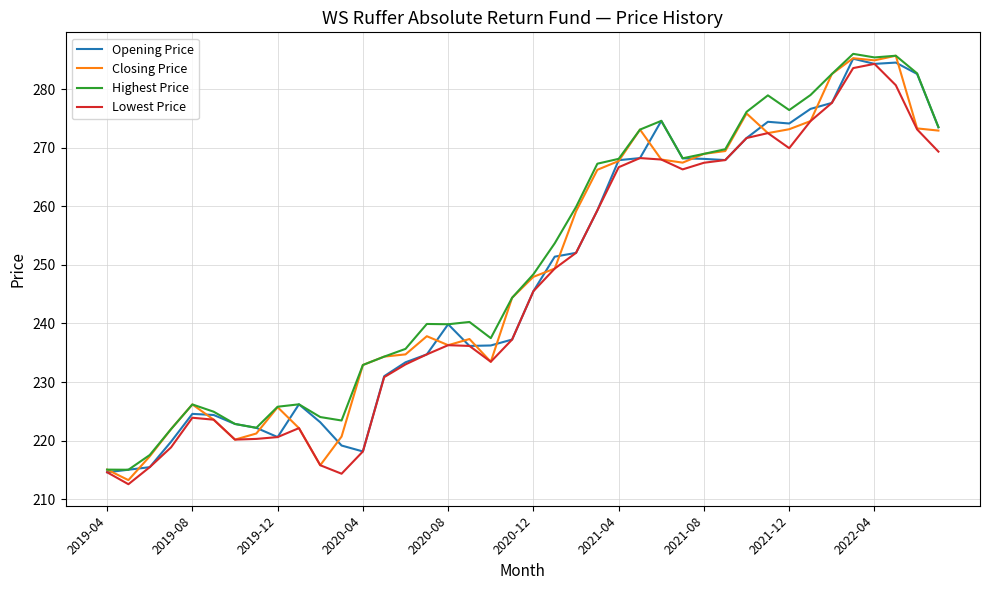

What is the maximum value for Closing Price?

285.7